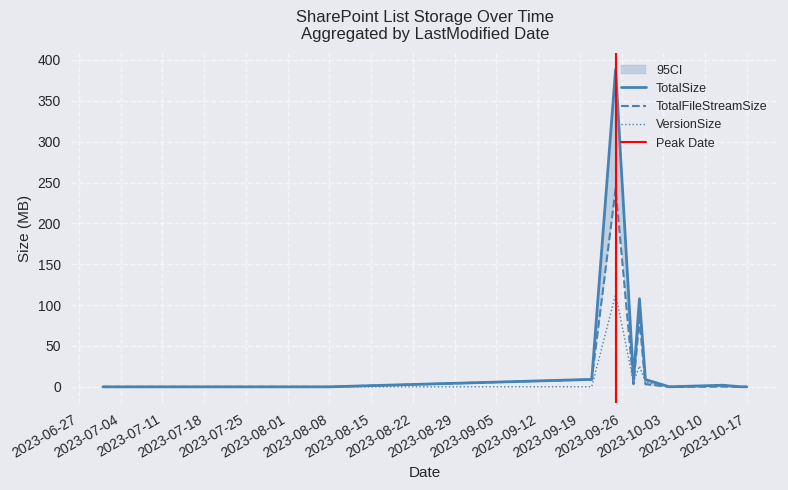

What are all the series names shown in the legend?

TotalSize, TotalFileStreamSize, VersionSize